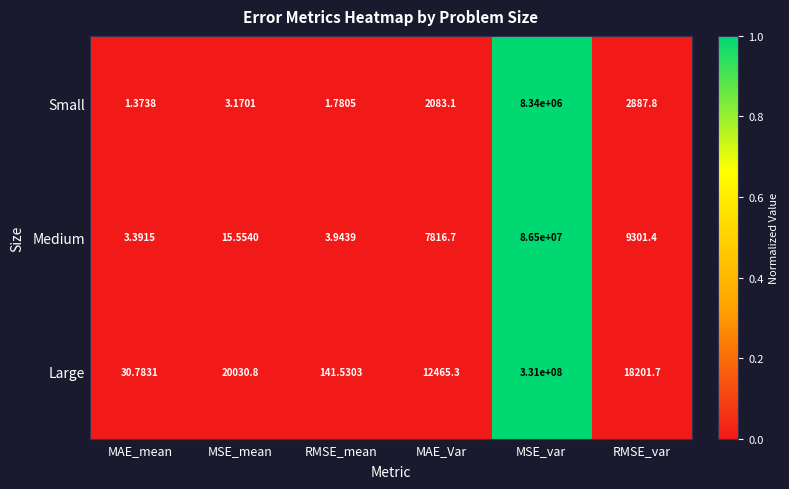

Which series has the largest total across all categories?

Large